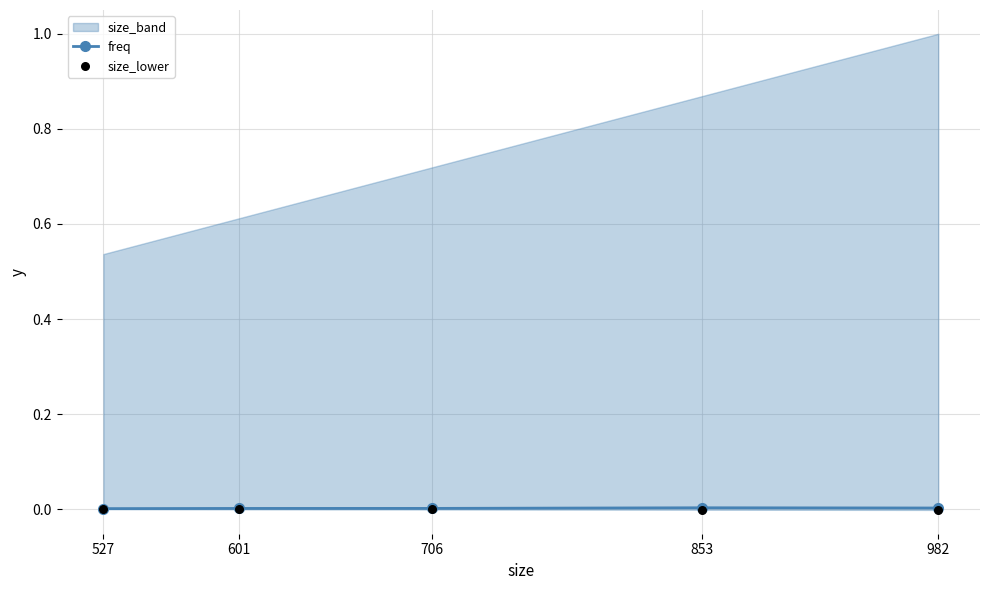

At how many categories does at least one series exceed 0?

5